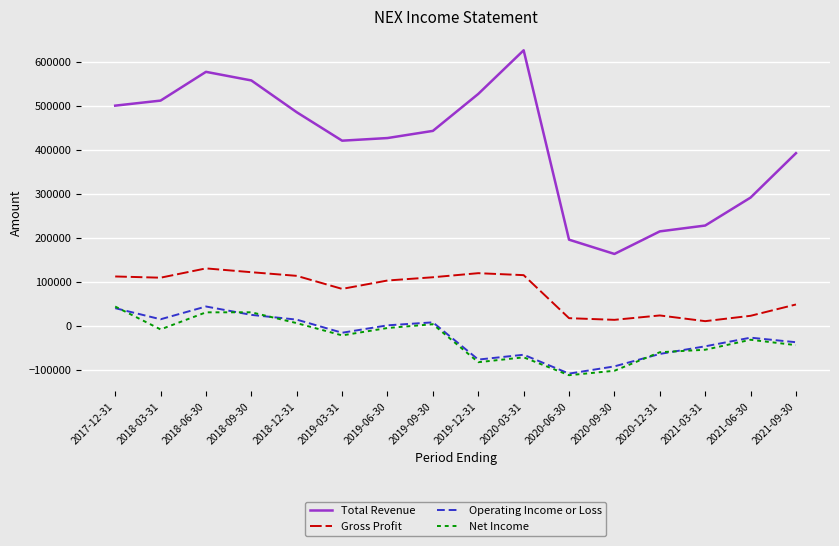

Does the chart have visible grid lines?

Yes